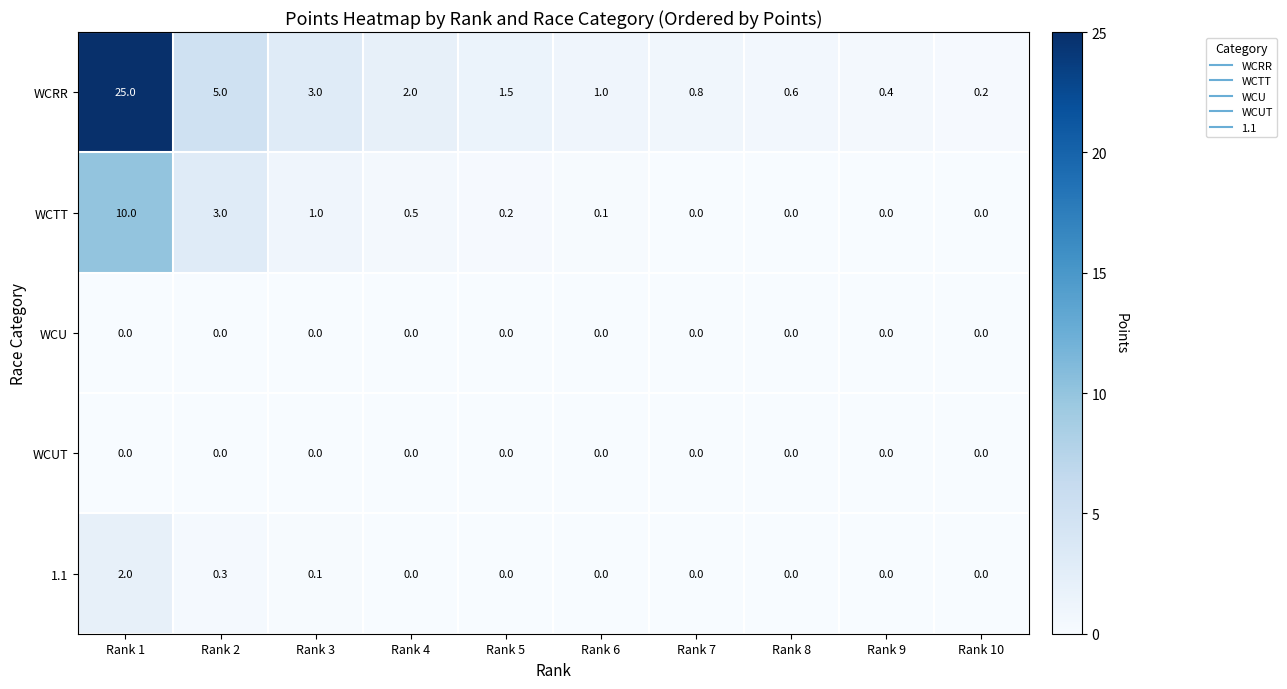

Which series changed the most between Rank 3 and Rank 9?

WCRR